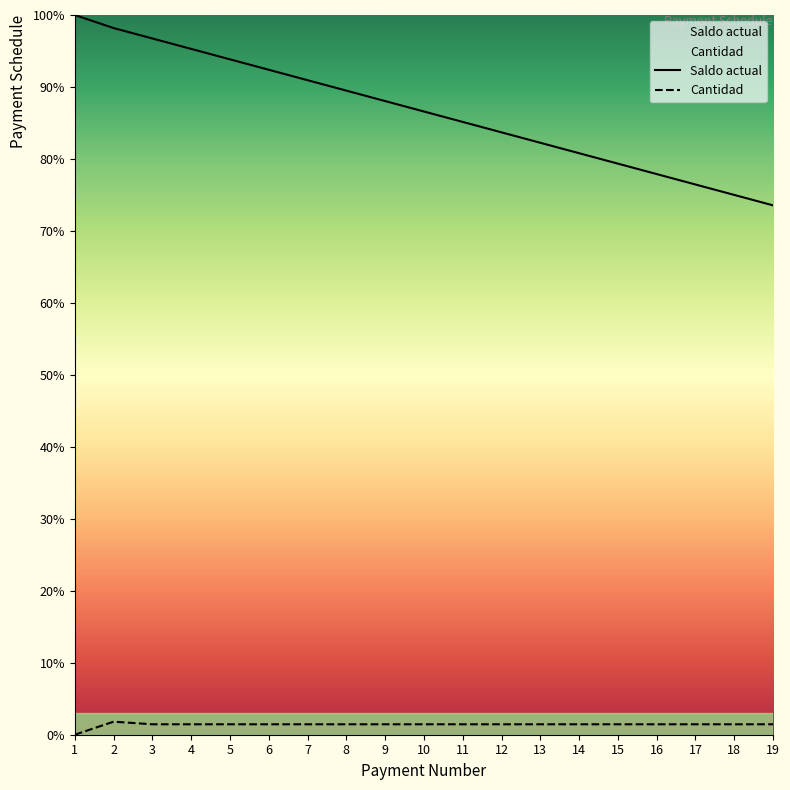

Rank the series at 5 from lowest to highest value.

Cantidad, Saldo actual